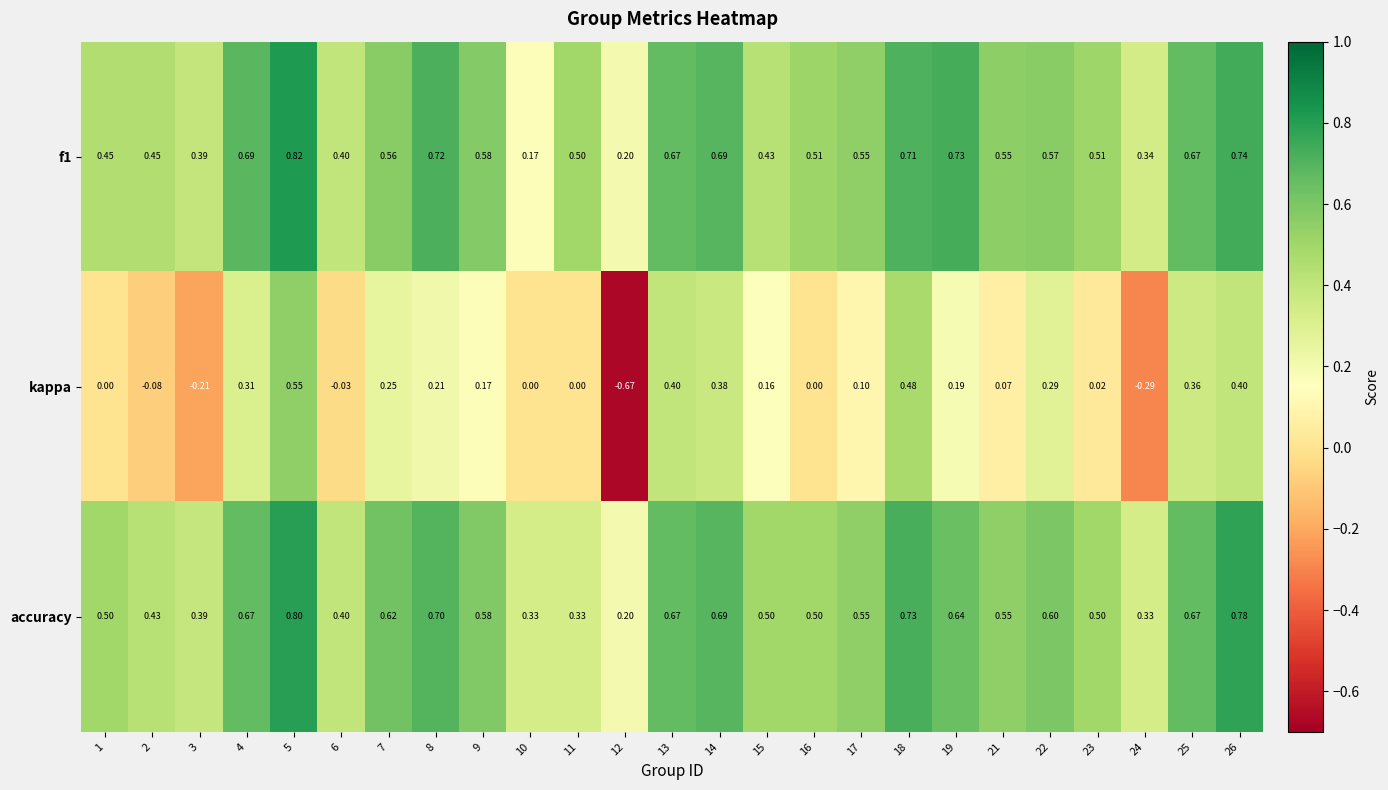

Which series has the largest total across all categories?

accuracy